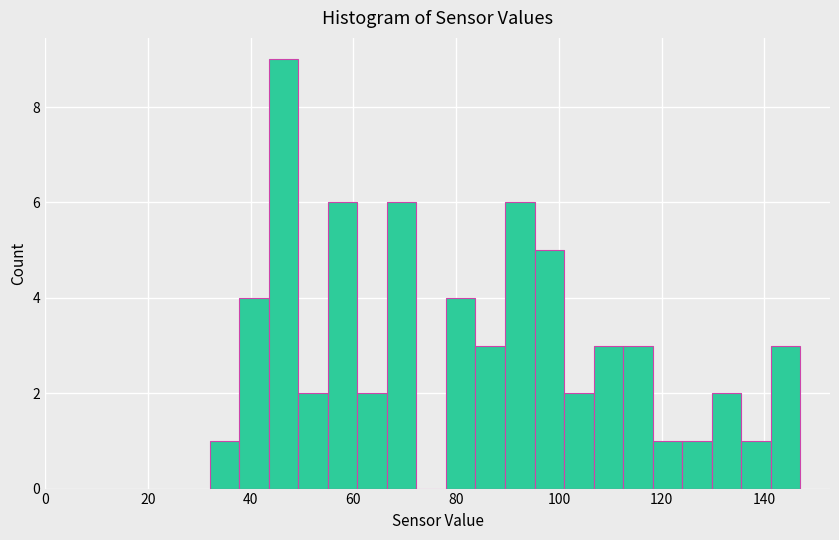

Read against the x-axis, roughly where is the centre of the tallest bar?

46